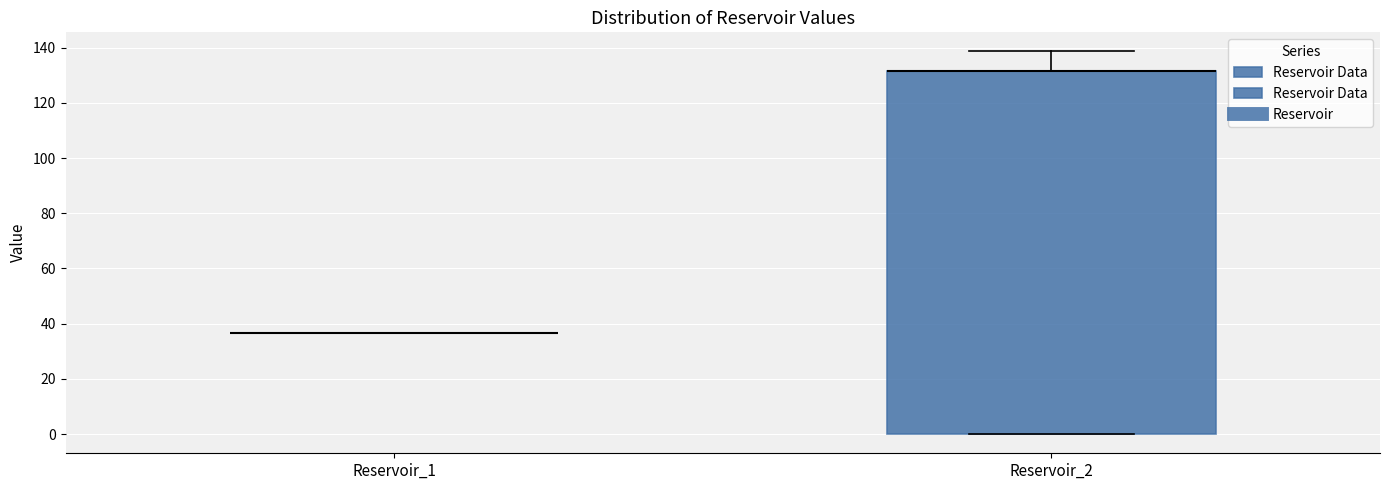

Reading left to right, transcribe this box plot: for each box, give where its median line is, the range the box spans, and where its two whiskers end, as read against the y-axis. The values are not printed on the chart, so give them approximately, as read against the axis.

Reservoir_1: box collapsed to a line at 36, whiskers 36 to 36
Reservoir_2: median 132 (drawn on the box's upper edge), box 0 to 132, whiskers 0 to 138